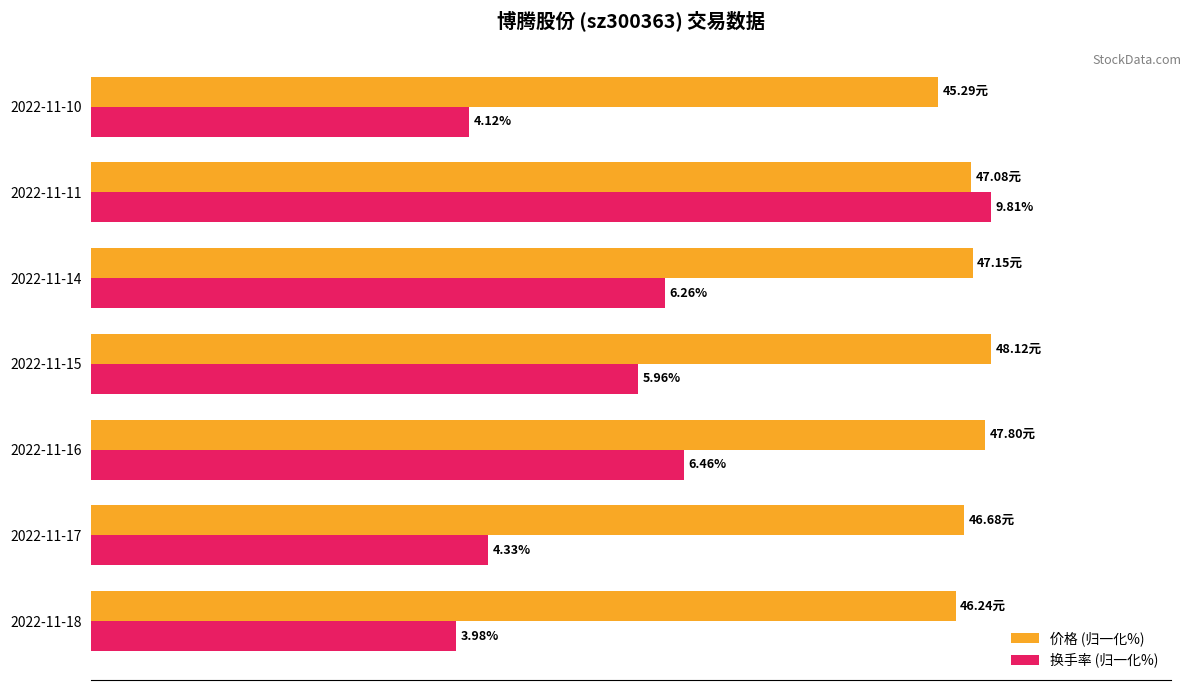

What are all the series names shown in the legend?

价格 (归一化%), 换手率 (归一化%)